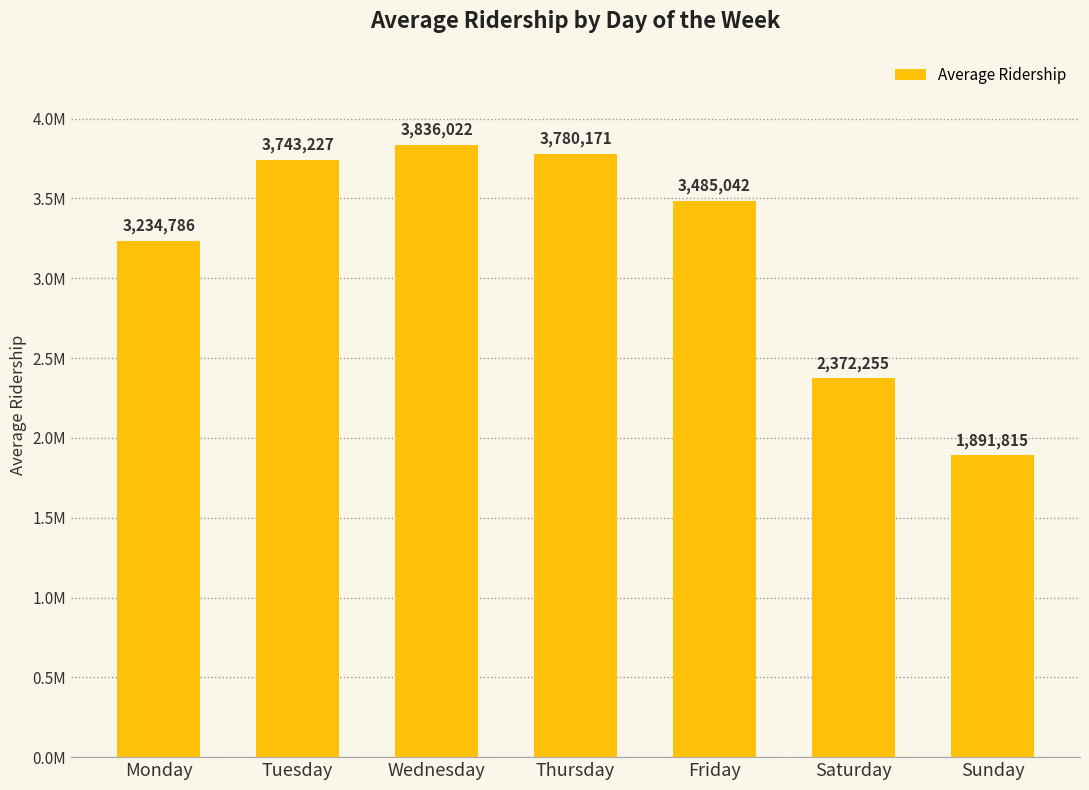

What is the change in value from Tuesday to Saturday?

-1370972.4